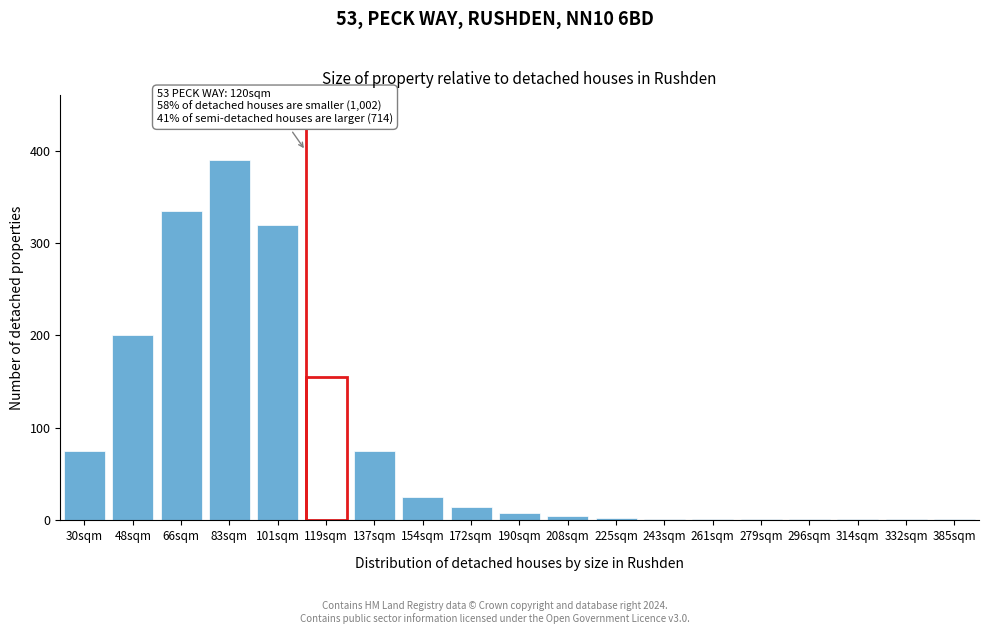

The chart shows a value of 5 at 208sqm. True or false?

True